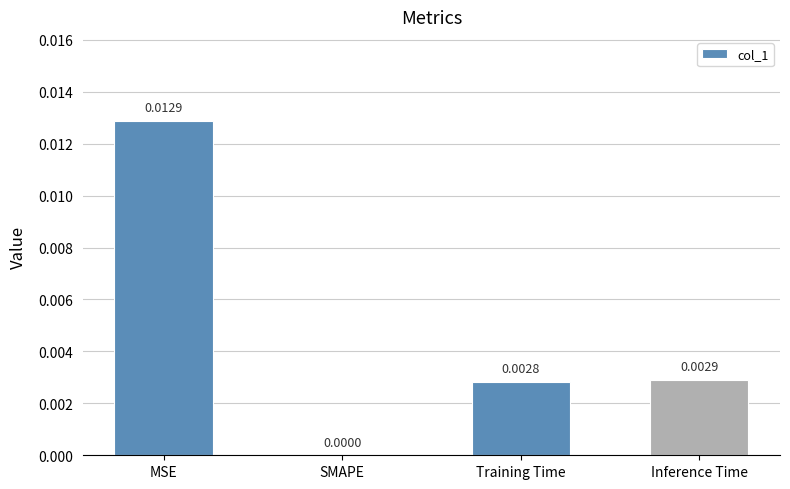

Is it true that the value at MSE is 0.0?

True